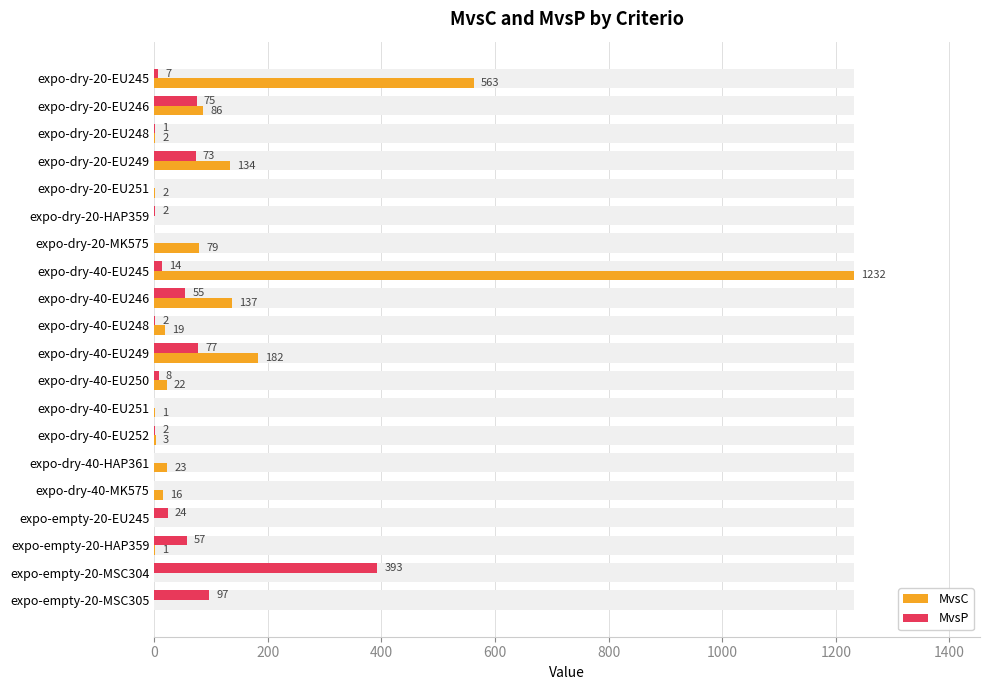

What is the sum of the MvsP values at expo-dry-40-EU249 and expo-empty-20-MSC304?

470